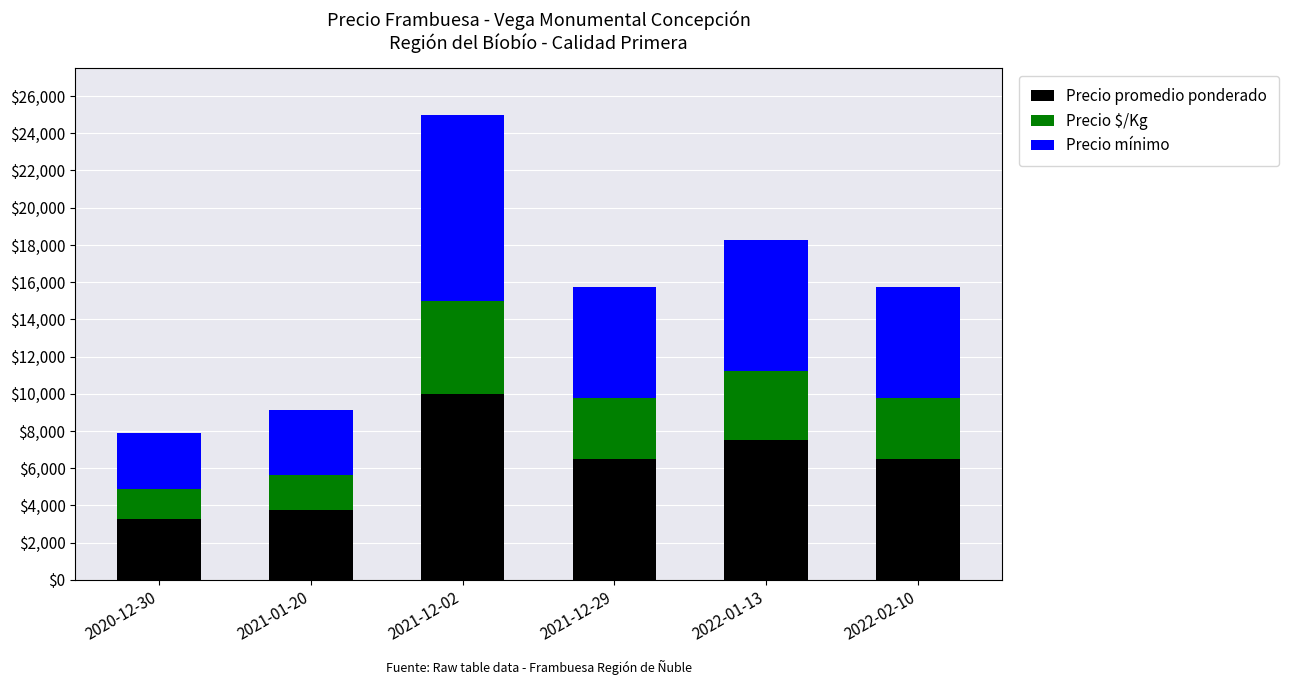

What is the difference between the second highest and second lowest values in the Precio promedio ponderado series?

3750